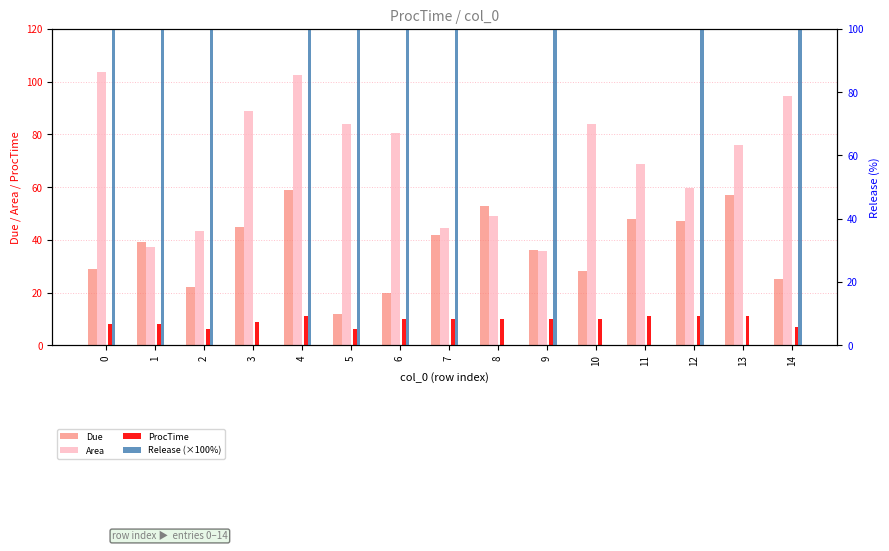

What is the approximate value of Area at 5?

84.0